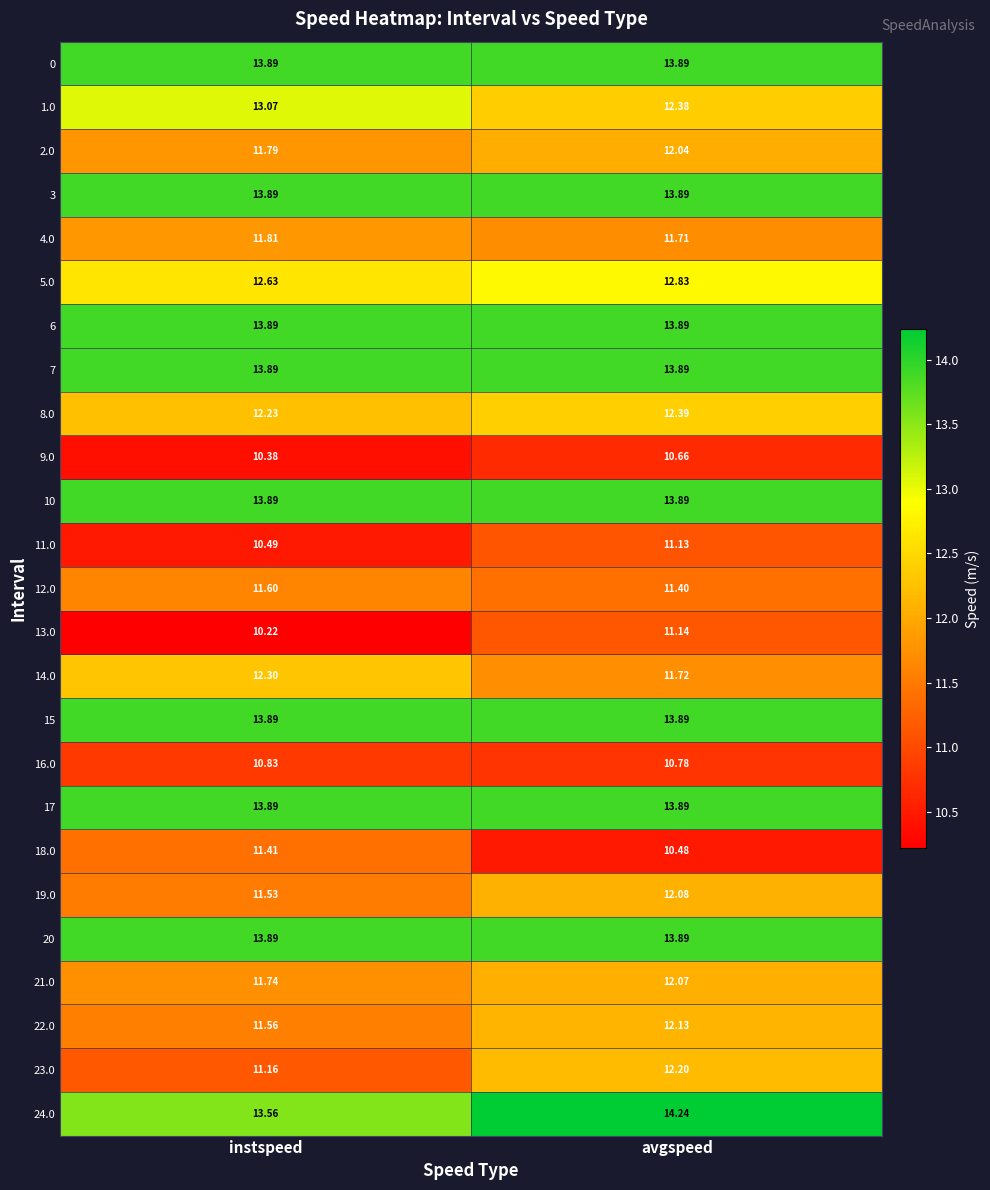

Which series has the largest total across all categories?

24.0